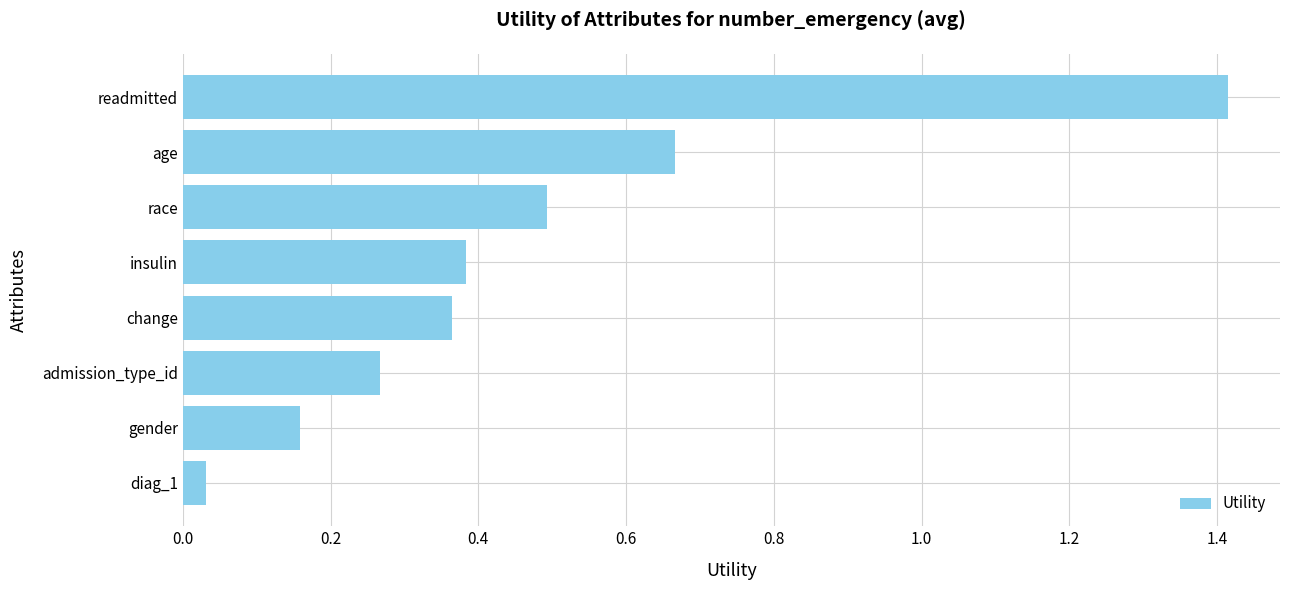

Which has a higher value, gender or insulin?

insulin